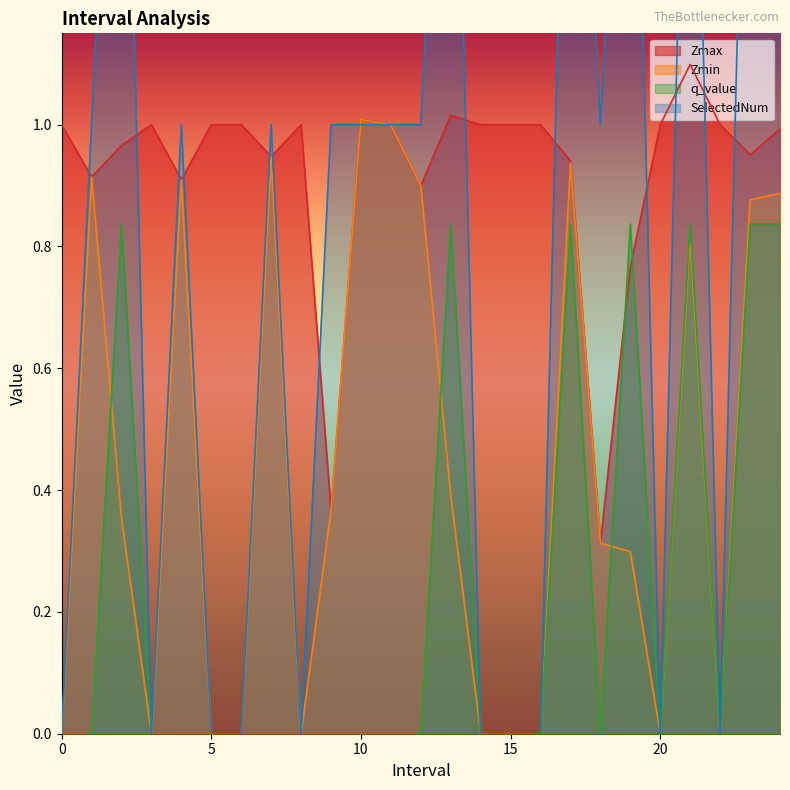

Count the SelectedNum values in the range 0 to 2.

25